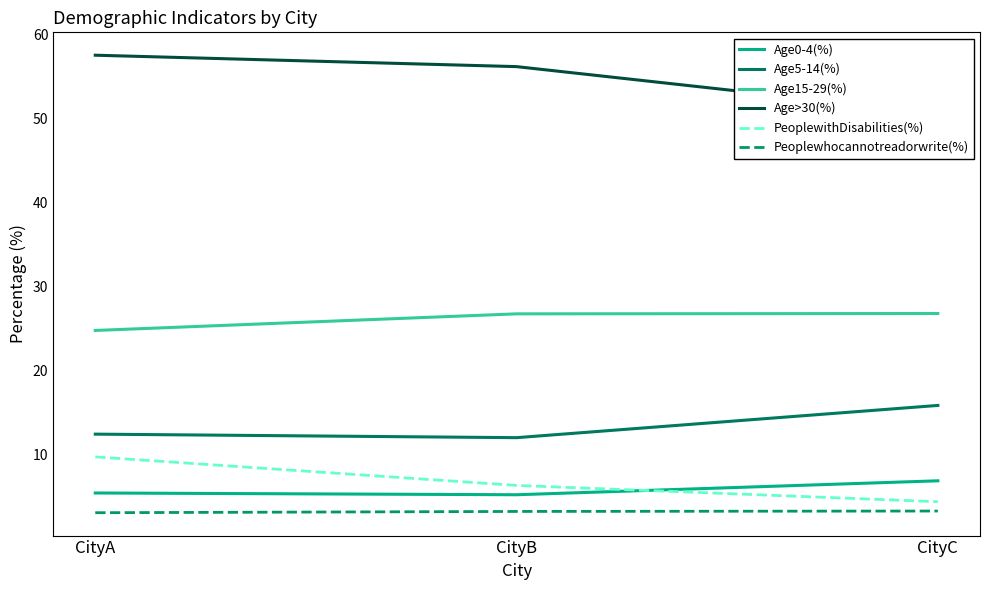

True or false: Age15-29(%) has a value of 43.9 at CityA.

False